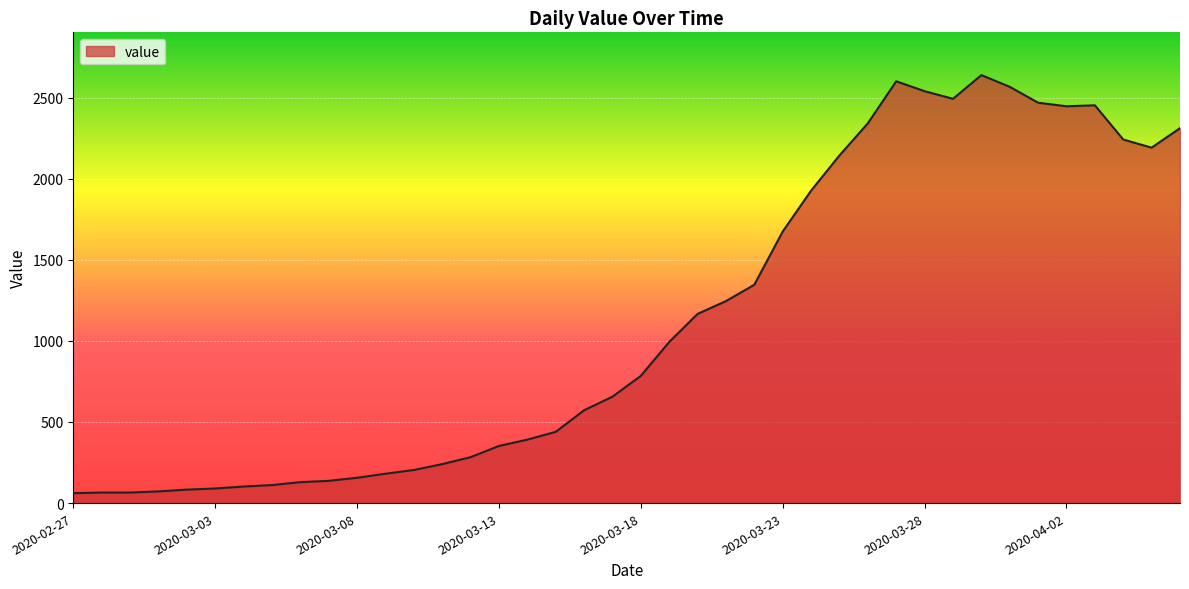

What is the greatest value displayed?

2638